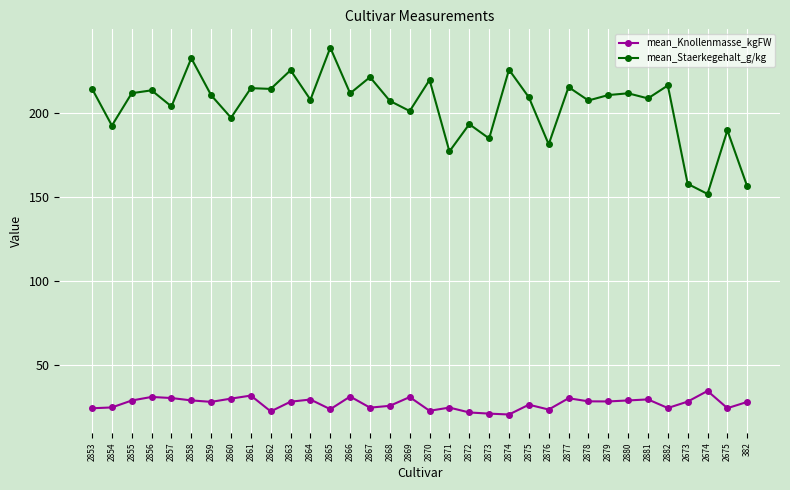

True or false: mean_Staerkegehalt_g/kg has a value of 81.8 at 2882.

False